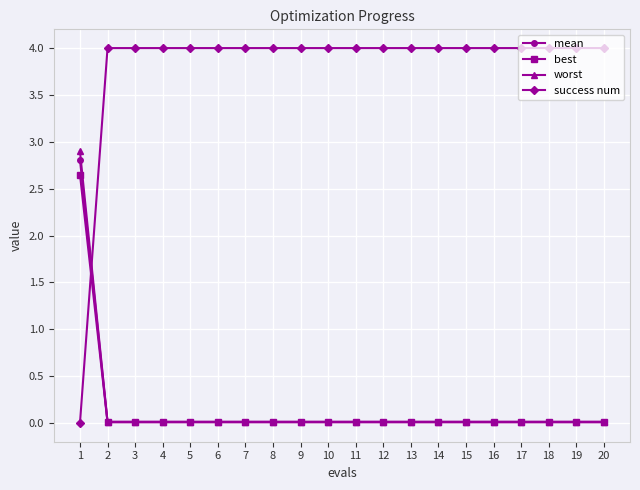

Which series has the widest spread of values?

success num